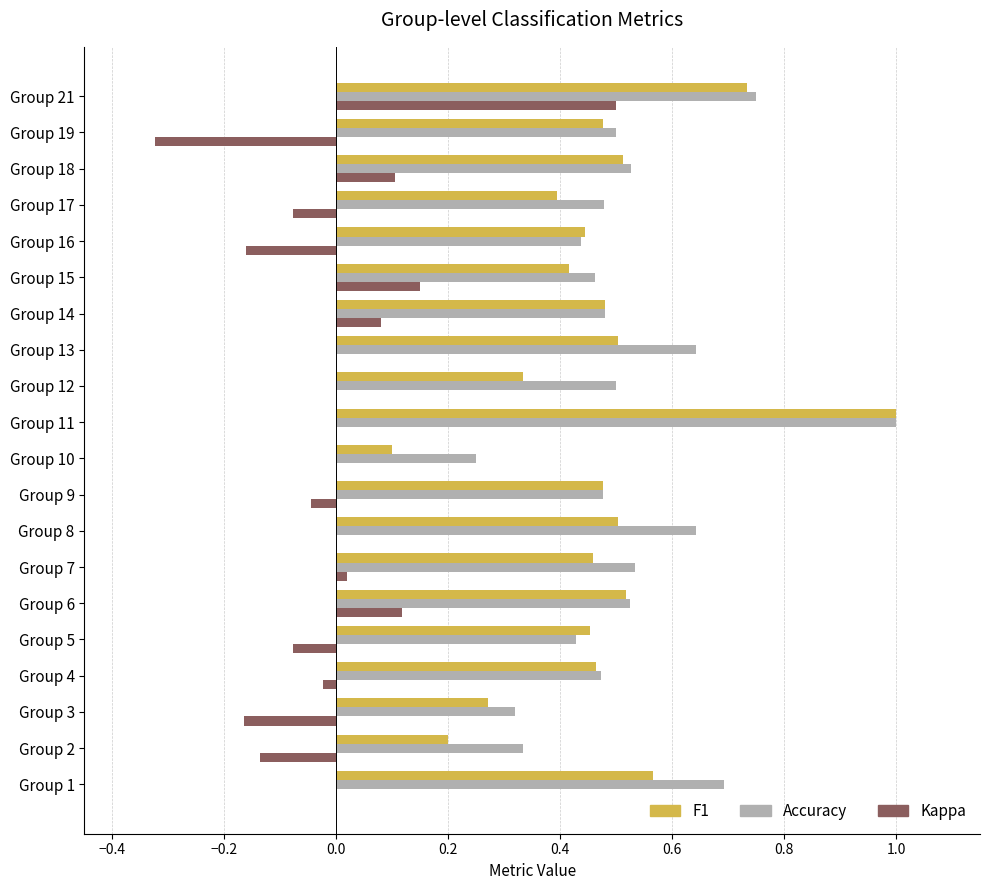

What is the total value across all series at Group 9?

0.9